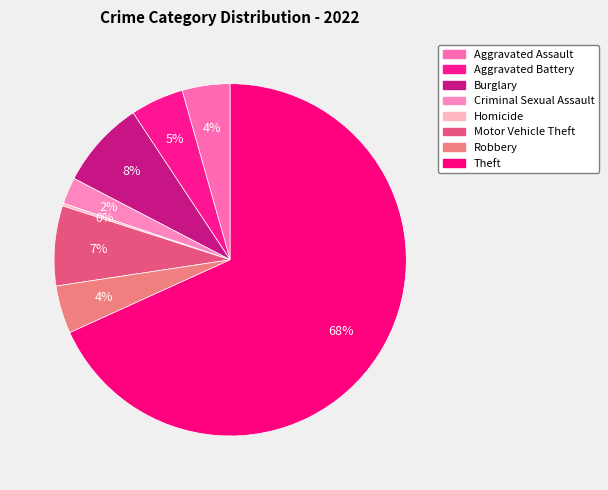

True or false: Aggravated Battery accounts for 10% of the total.

False